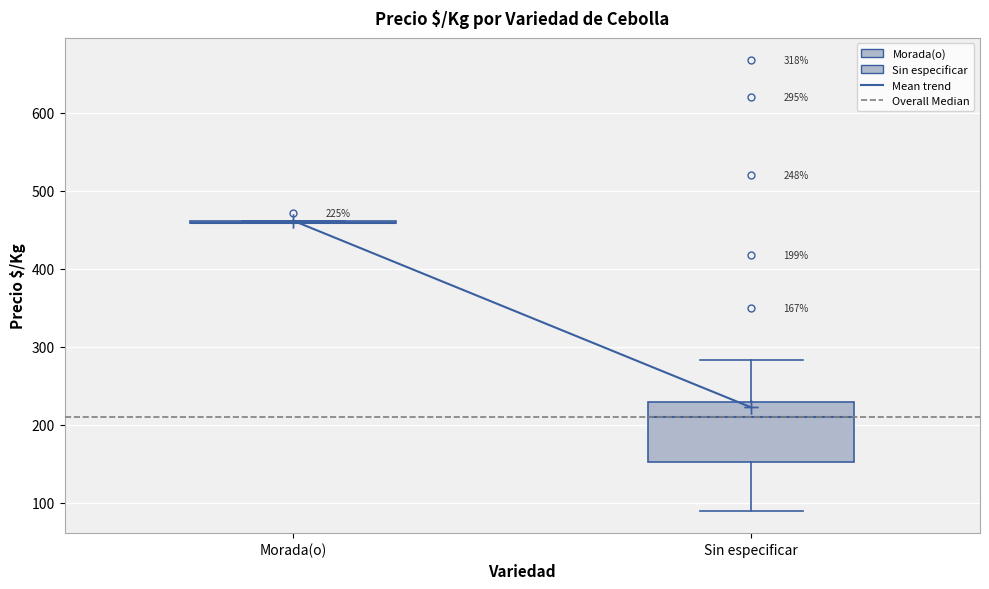

Comparing the boxes themselves (not the whiskers), which one is the tallest?

Sin especificar